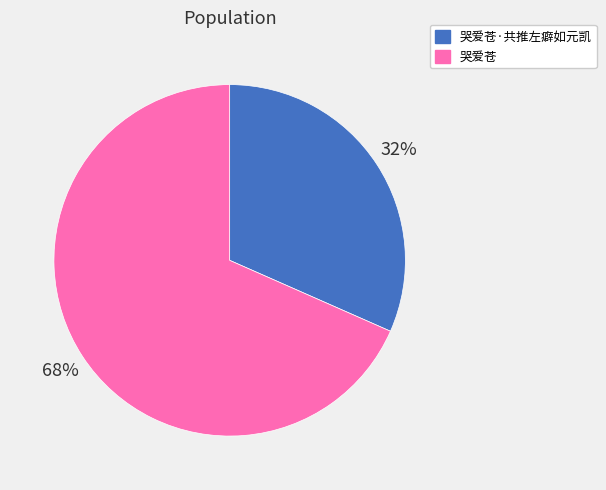

What is the majority slice?

哭爱苍